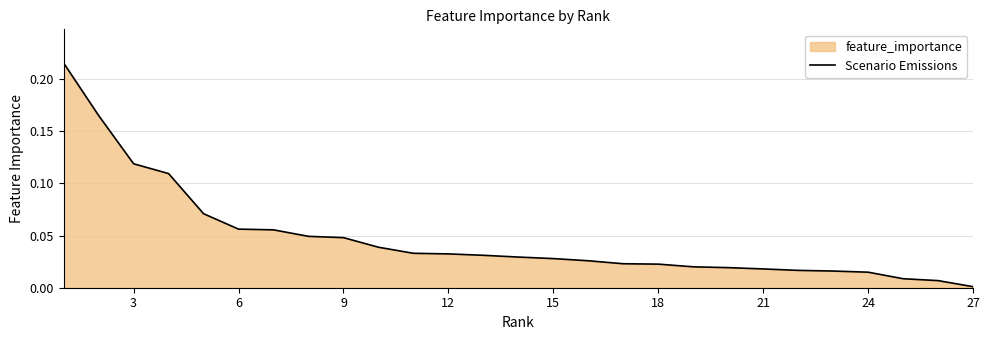

Which label corresponds to the smallest value in the chart?

27